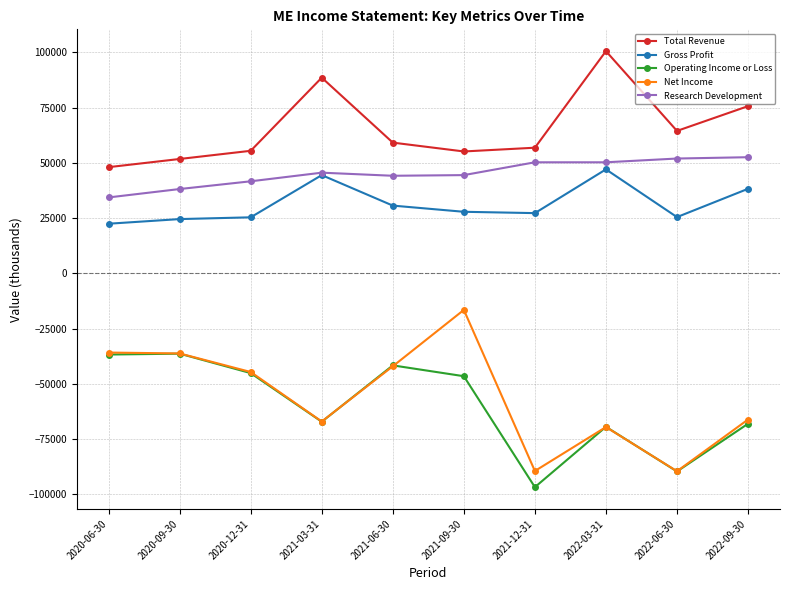

What is the difference between the highest and lowest values at 2020-06-30?

84800